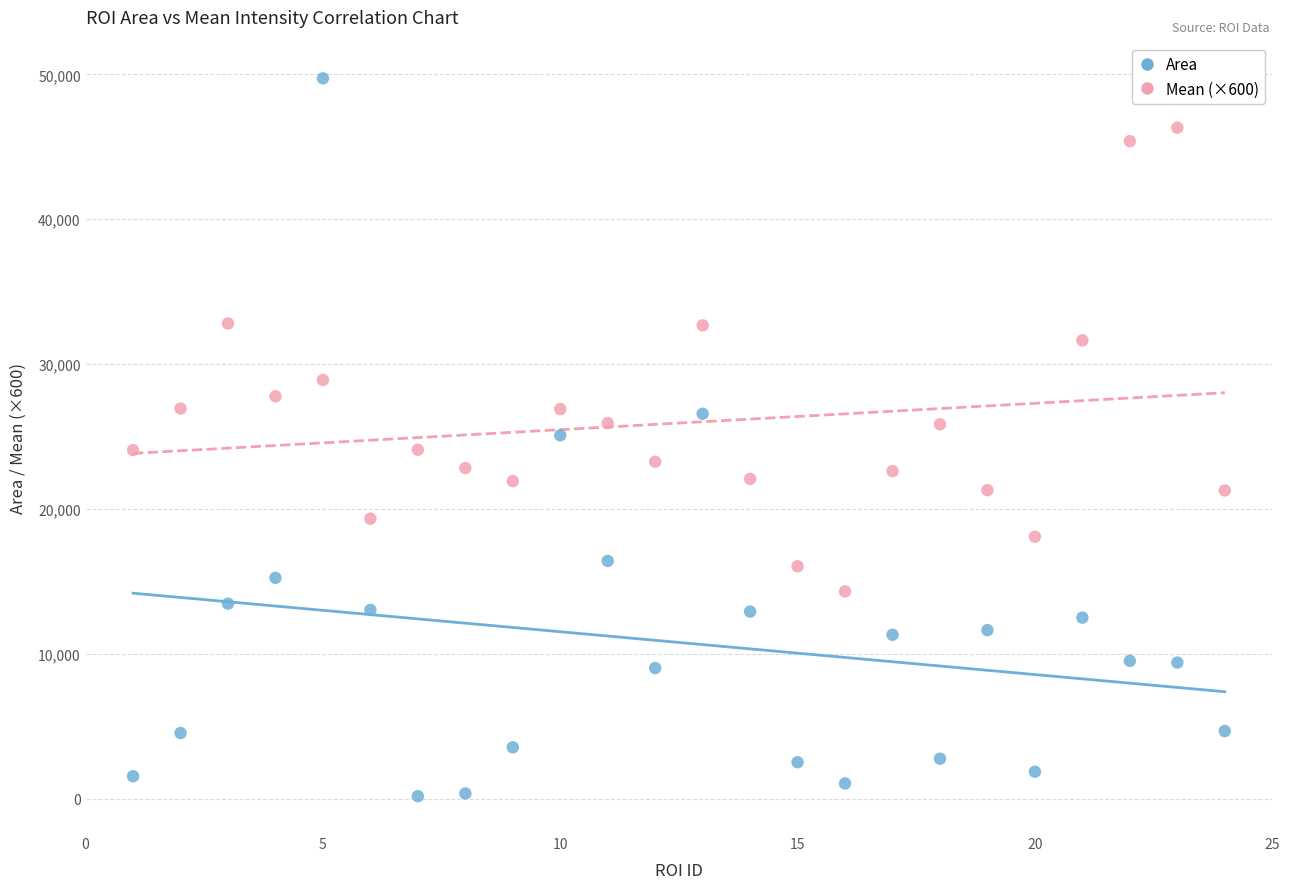

Which series contains the lowest Y value?

Area